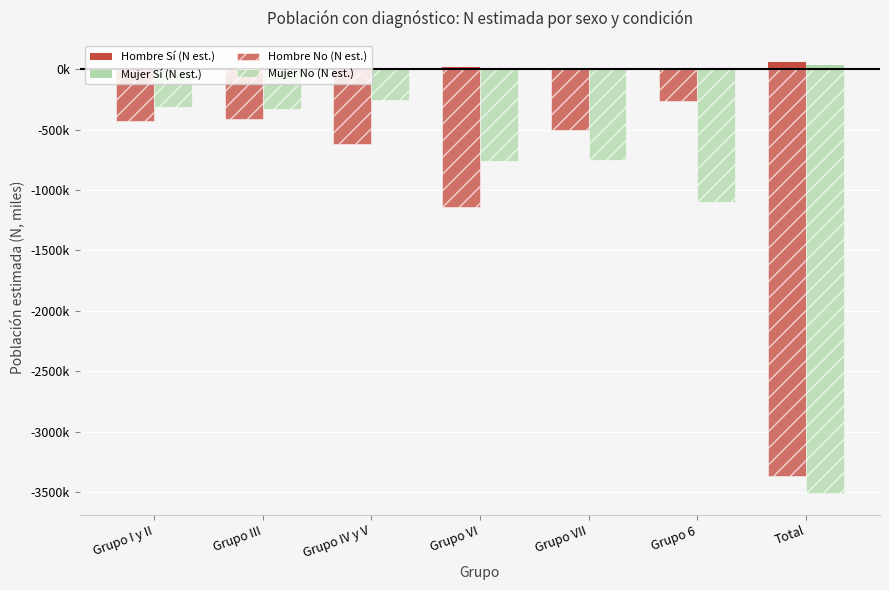

The Hombre No (N est.) series shows -675.8 at Grupo III. True or false?

False